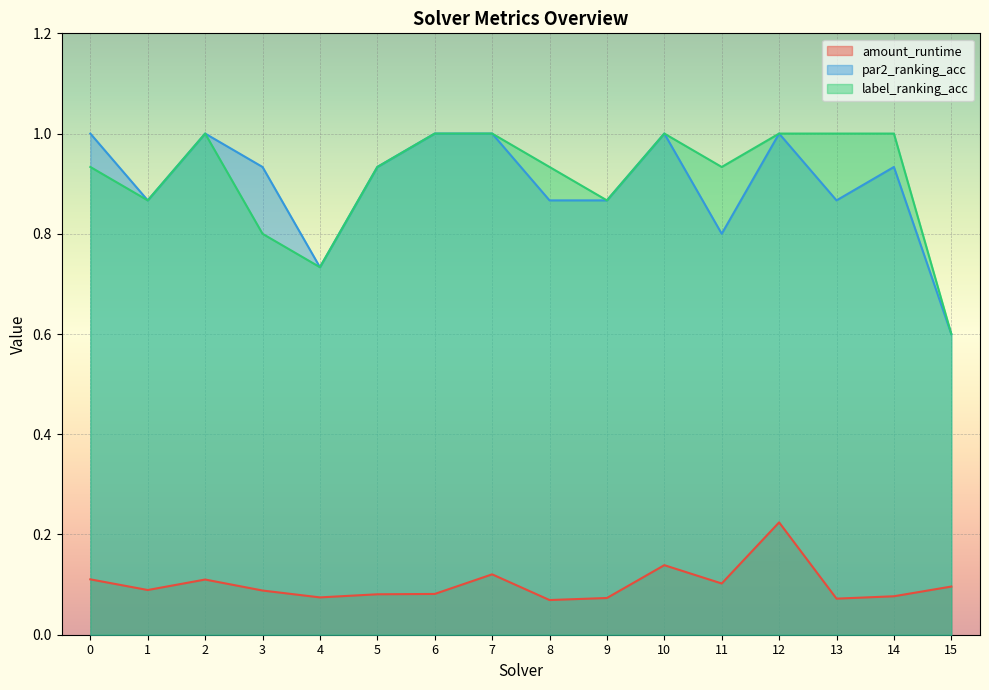

Reading right to left, extract all data points from this chart.

amount_runtime: 15=0.1	14=0.1	13=0.1	12=0.2	11=0.1	10=0.1	9=0.1	8=0.1	7=0.1	6=0.1	5=0.1	4=0.1	3=0.1	2=0.1	1=0.1	0=0.1
par2_ranking_acc: 15=0.6	14=0.9	13=0.9	12=1.0	11=0.8	10=1.0	9=0.9	8=0.9	7=1.0	6=1.0	5=0.9	4=0.7	3=0.9	2=1.0	1=0.9	0=1.0
label_ranking_acc: 15=0.6	14=1.0	13=1.0	12=1.0	11=0.9	10=1.0	9=0.9	8=0.9	7=1.0	6=1.0	5=0.9	4=0.7	3=0.8	2=1.0	1=0.9	0=0.9